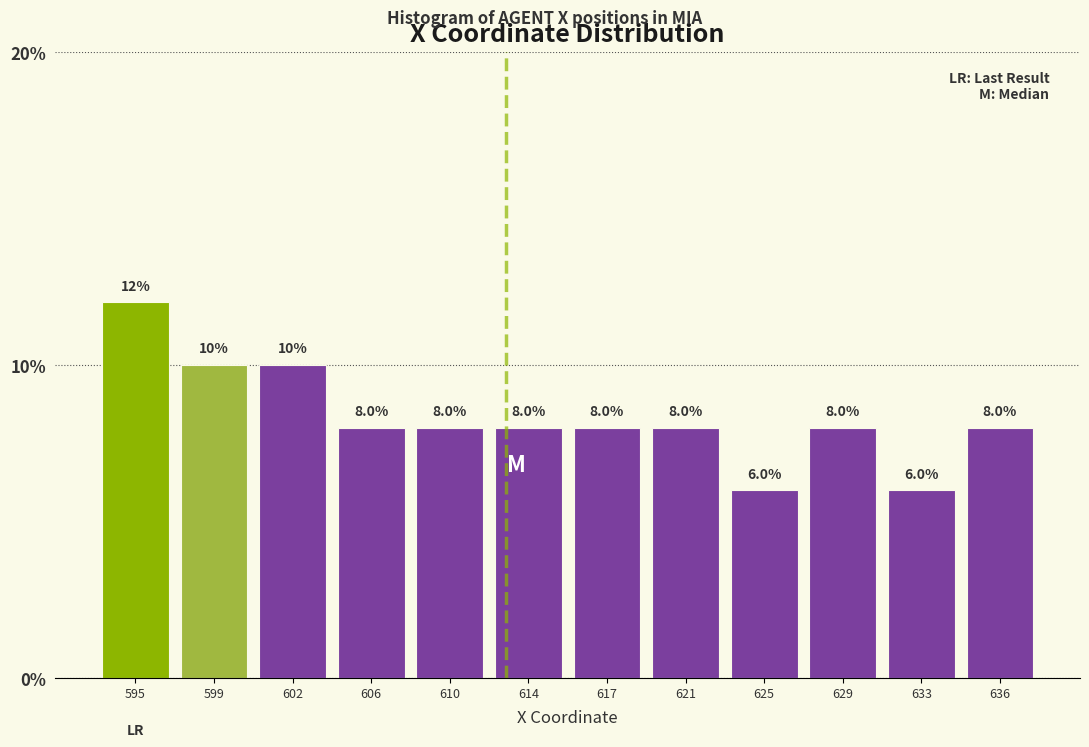

Reading left to right, list all the values displayed in this chart.

595=12	599=10	602=10	606=8	610=8	614=8	617=8	621=8	625=6	629=8	633=6	636=8